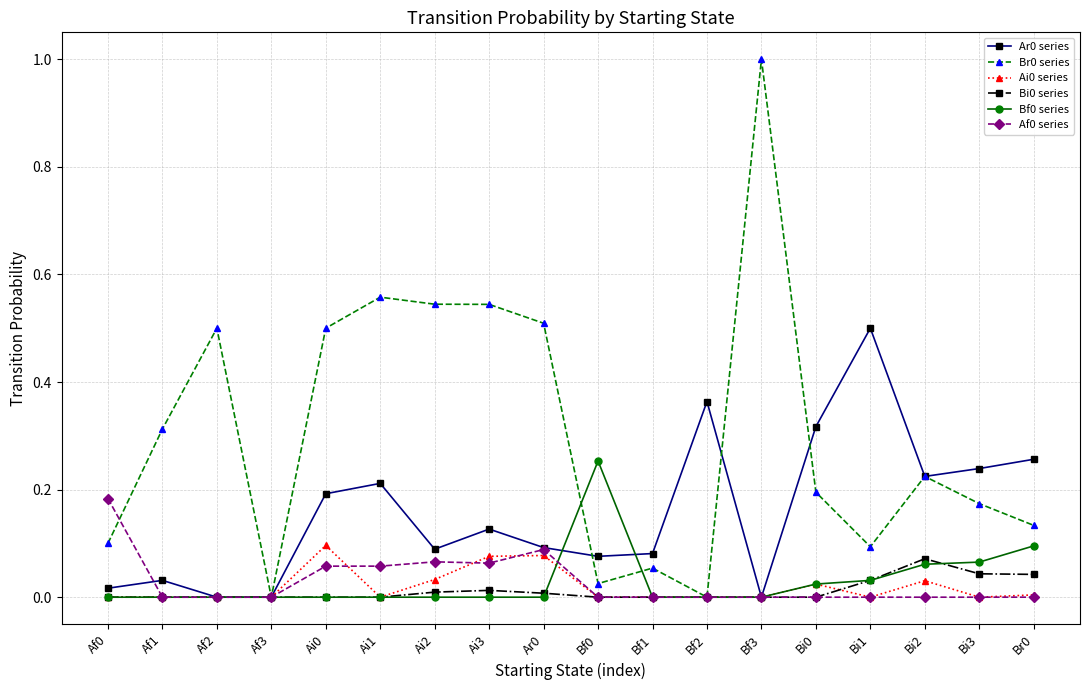

True or false: Bf0 series has more than 0 points higher than both neighbors.

True